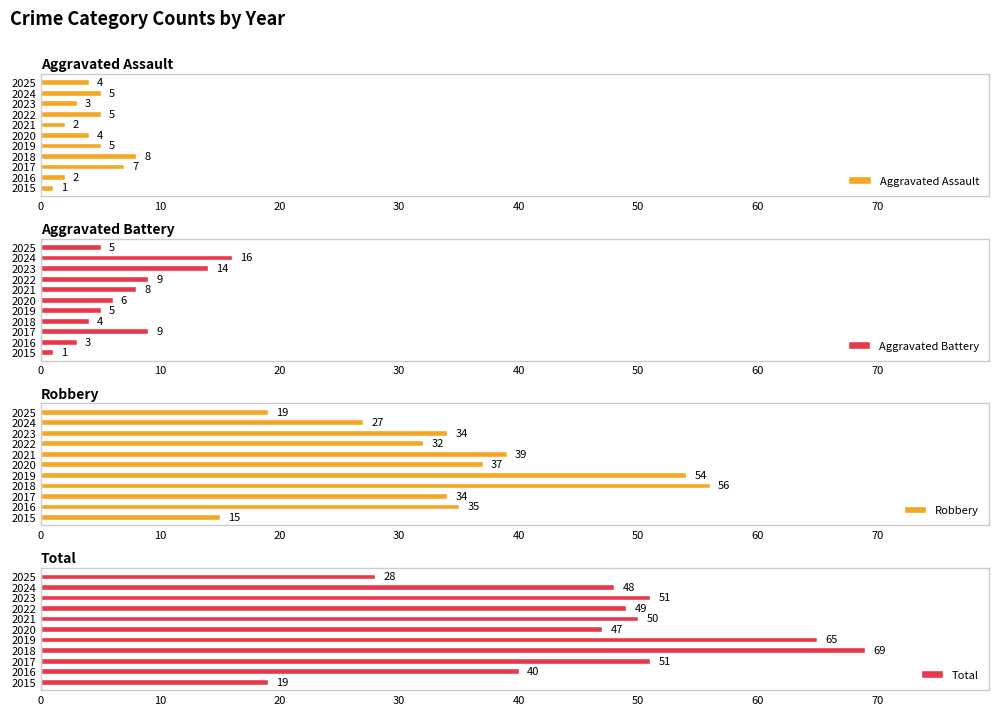

Which series has the widest spread of values?

Total